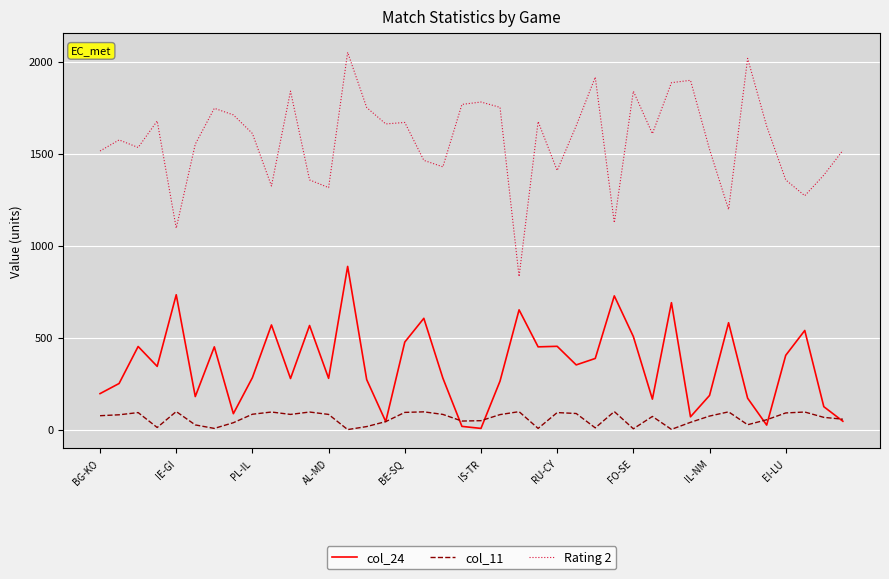

List the series in order of their peak value, lowest first.

col_11, col_24, Rating 2